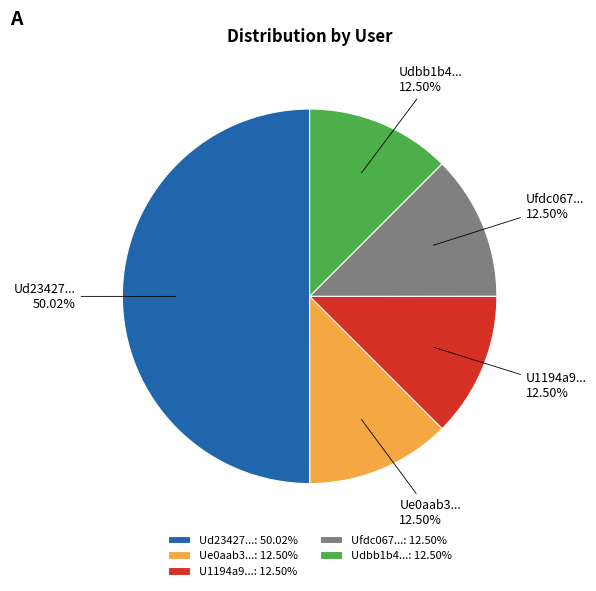

Count the number of slices in the pie.

5